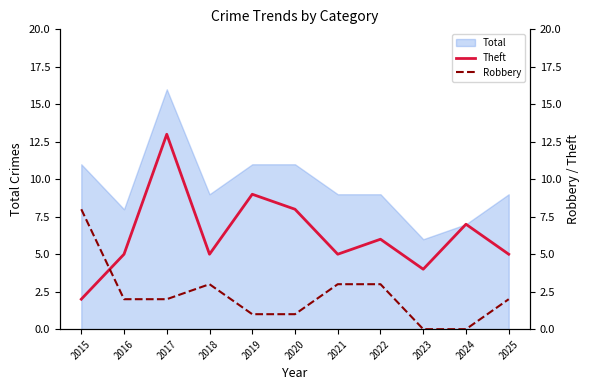

Is it true that Robbery equals 2 at 2016?

True